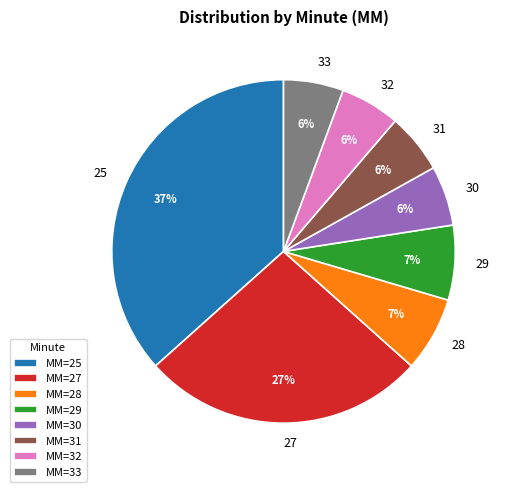

What percentage is the 32 slice, to the nearest percent?

6%